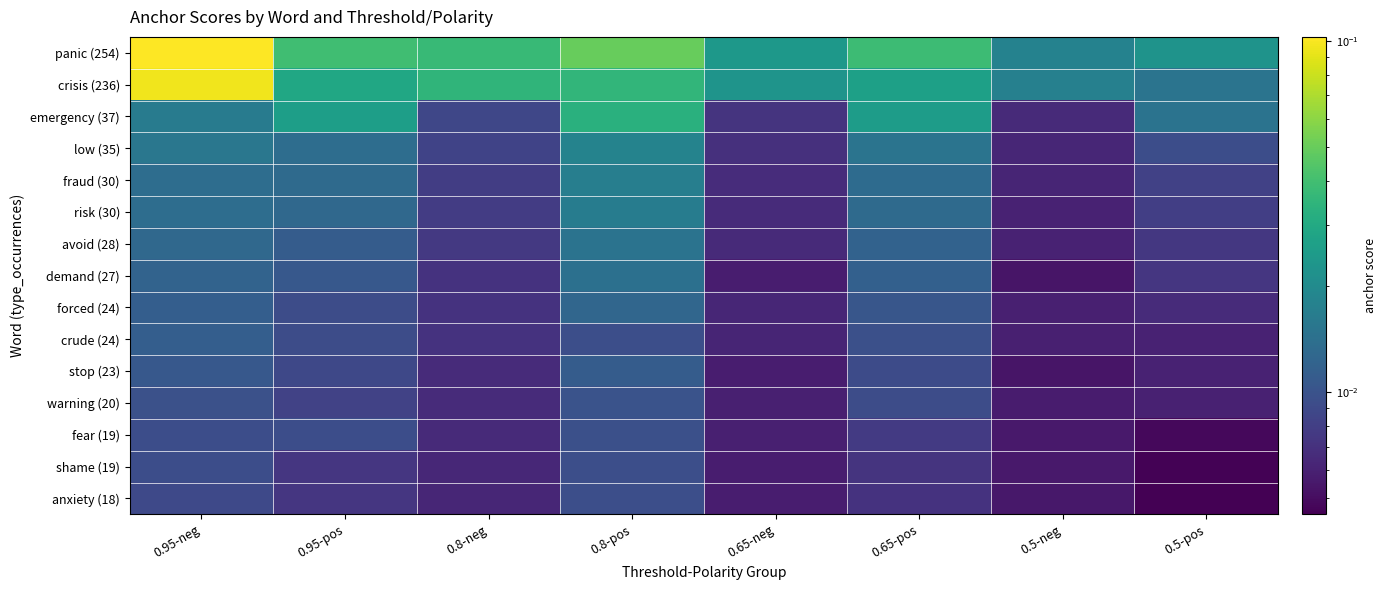

Which series changed the most between 0.8-neg and 0.8-pos?

emergency (37)